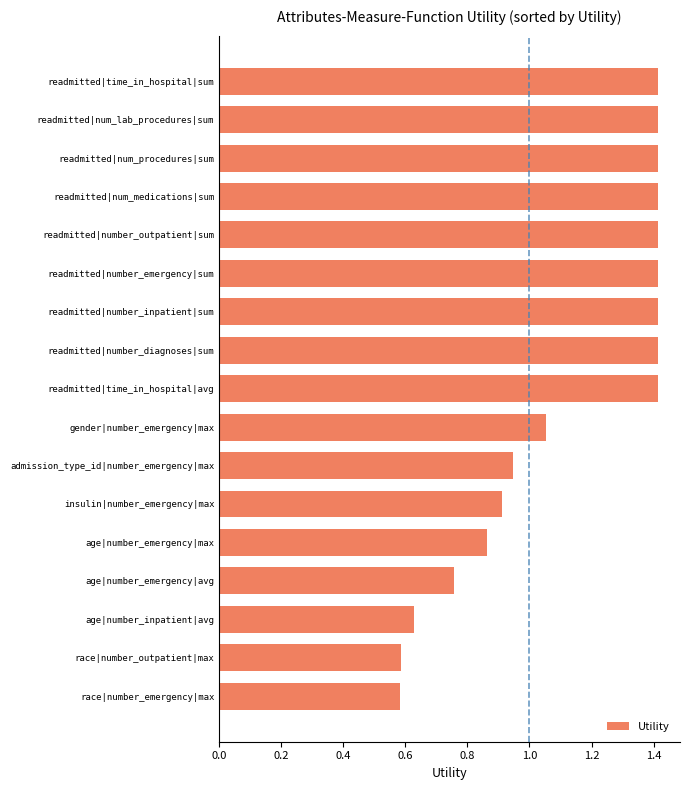

What is the label of the 11th bar from the top?

admission_type_id|number_emergency|max